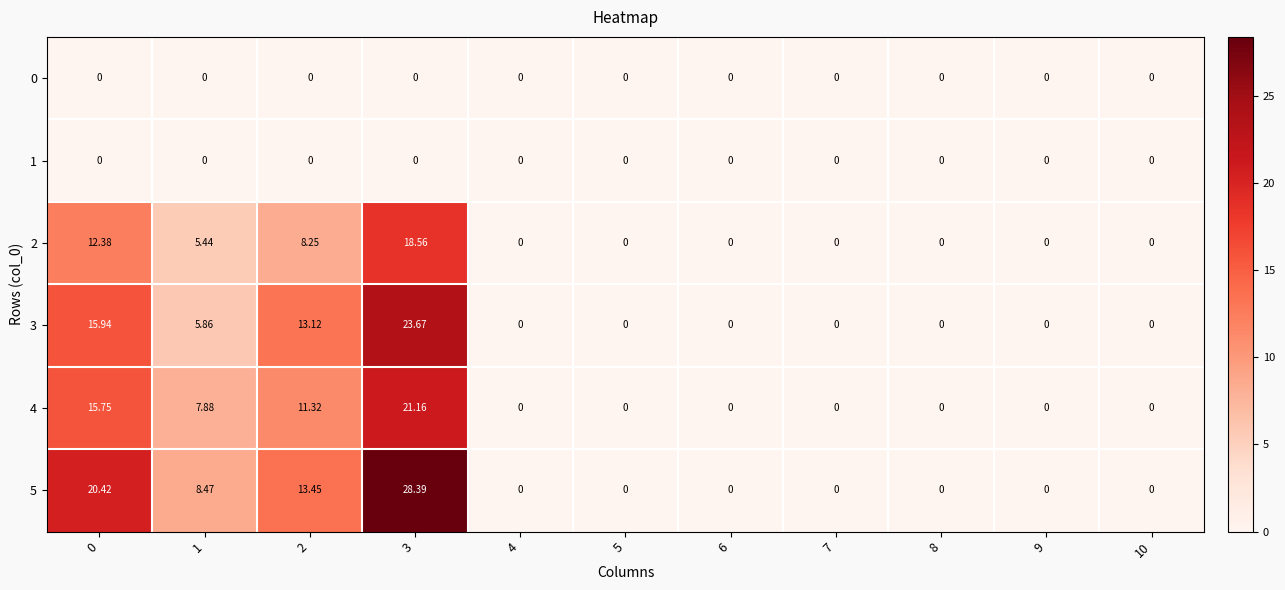

Which series has the largest range (max minus min)?

5